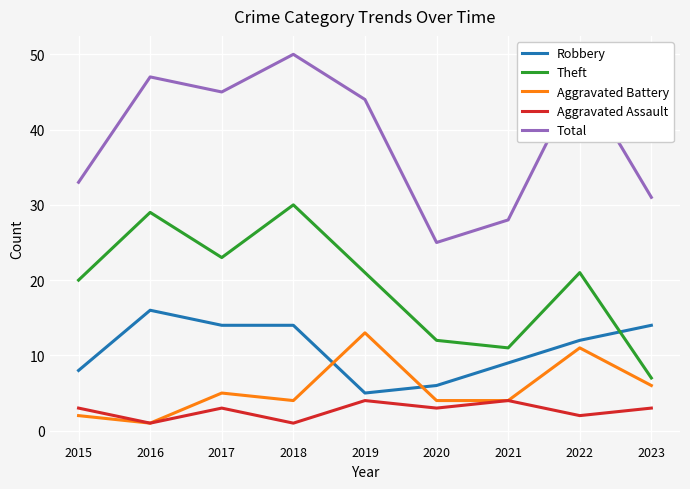

Which label corresponds to the largest value in the chart?

2018